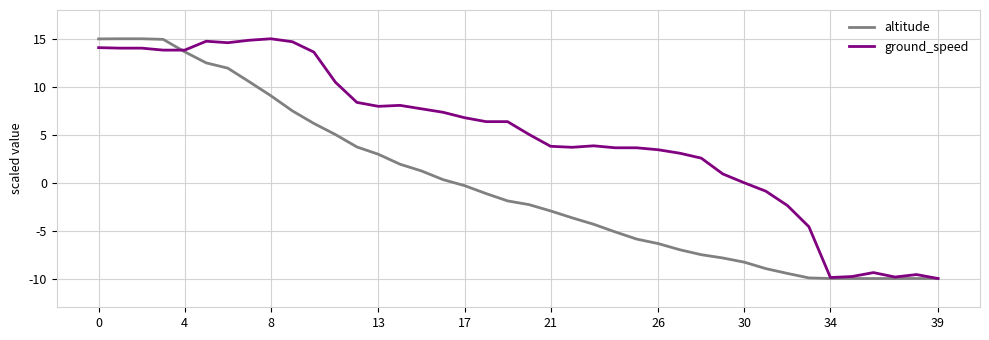

Which series has the largest total across all categories?

ground_speed